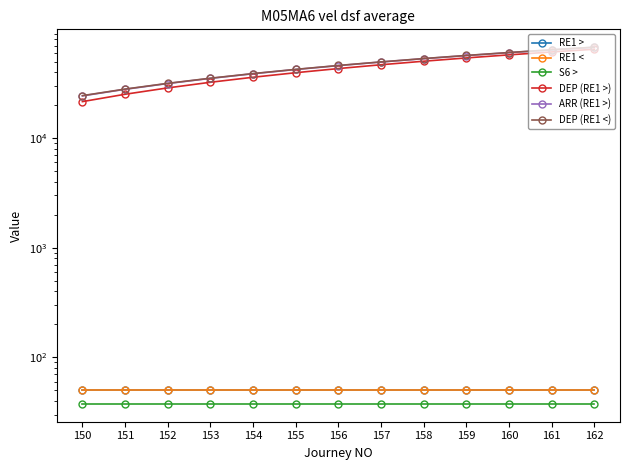

Reading left to right, list all the values displayed in this chart.

RE1 >: 49.9	49.9	49.9	49.9	49.9	49.9	49.9	49.9	49.9	49.9	49.9	49.9	49.9
RE1 <: 49.9	49.9	49.9	49.9	49.9	49.9	49.9	49.9	49.9	49.9	49.9	49.9	49.9
S6 >: 37.6	37.6	37.6	37.6	37.6	37.6	37.6	37.6	37.6	37.6	37.6	37.6	37.6
DEP (RE1 >): 21540.0	25140.0	28740.0	32340.0	35940.0	39540.0	43140.0	46740.0	50340.0	53940.0	57540.0	61140.0	64740.0
ARR (RE1 >): 24300.0	27900.0	31500.0	35100.0	38700.0	42300.0	45900.0	49500.0	53100.0	56700.0	60300.0	63900.0	67500.0
DEP (RE1 <): 24420.0	28020.0	31620.0	35220.0	38820.0	42420.0	46020.0	49620.0	53220.0	56820.0	60420.0	64020.0	67620.0